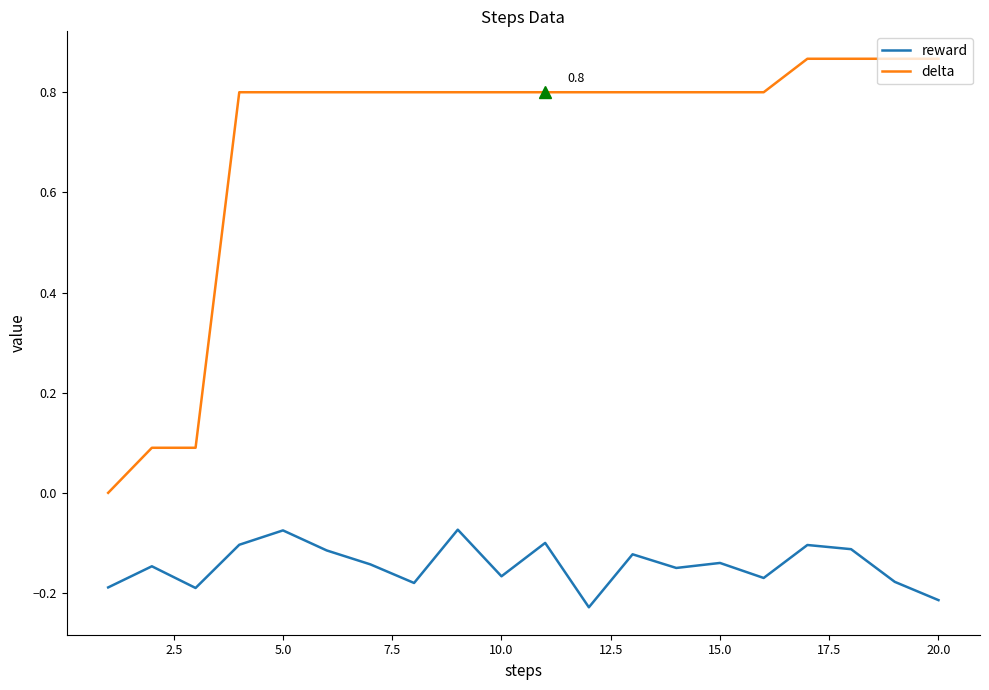

True or false: delta and reward intersect in this chart.

False